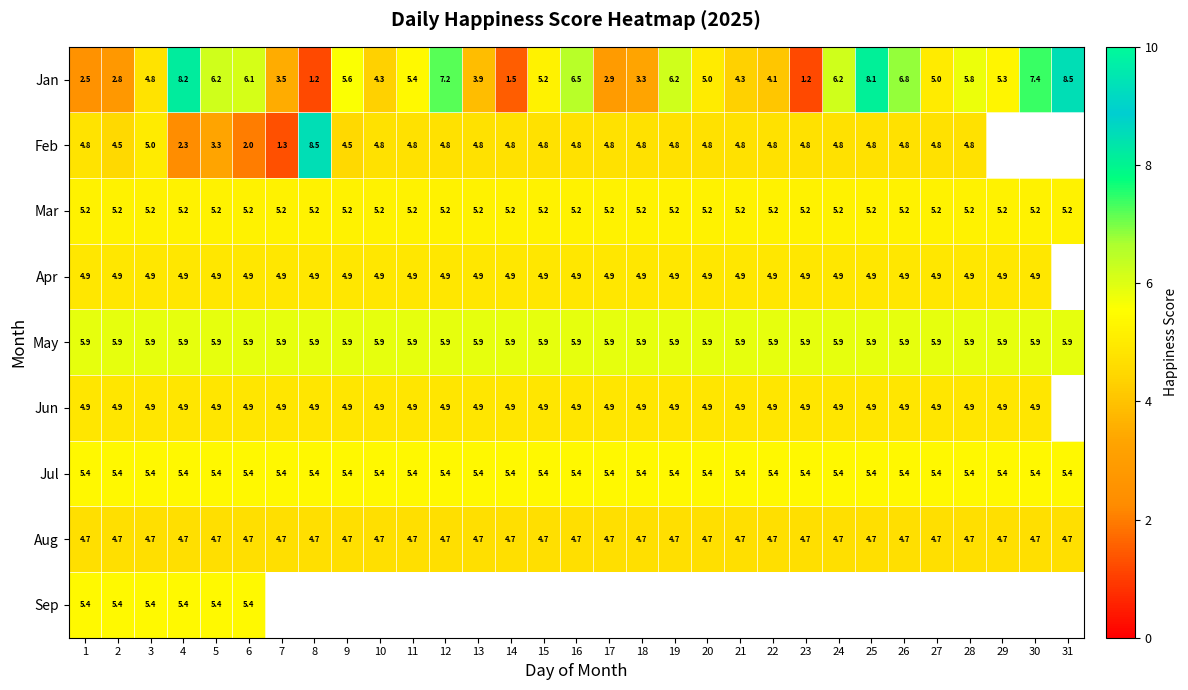

The value of May at 25 is 10.2. True or false?

False